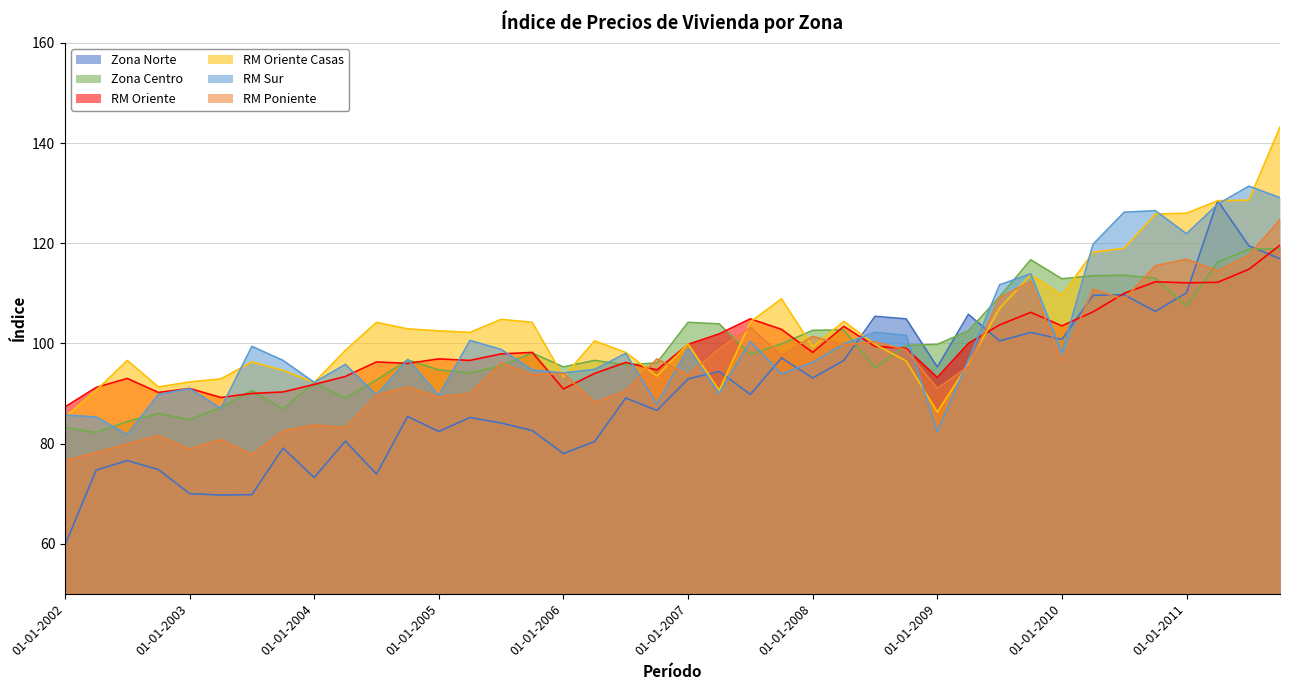

What is the greatest value displayed?

143.2